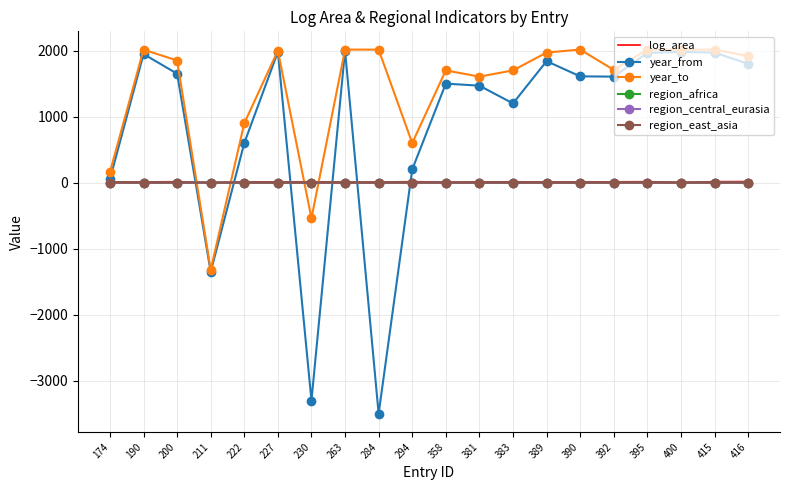

The value of region_east_asia at 211 is 0.0. True or false?

True